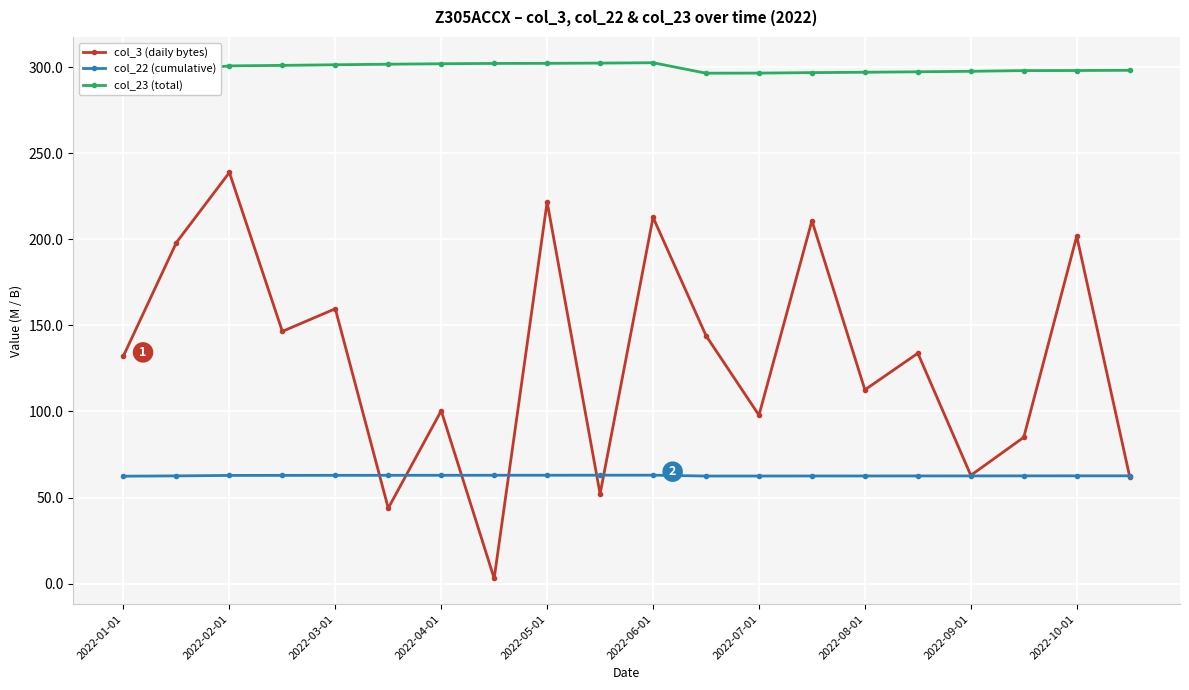

What is the lowest value of the col_22 (cumulative) series?

62.4